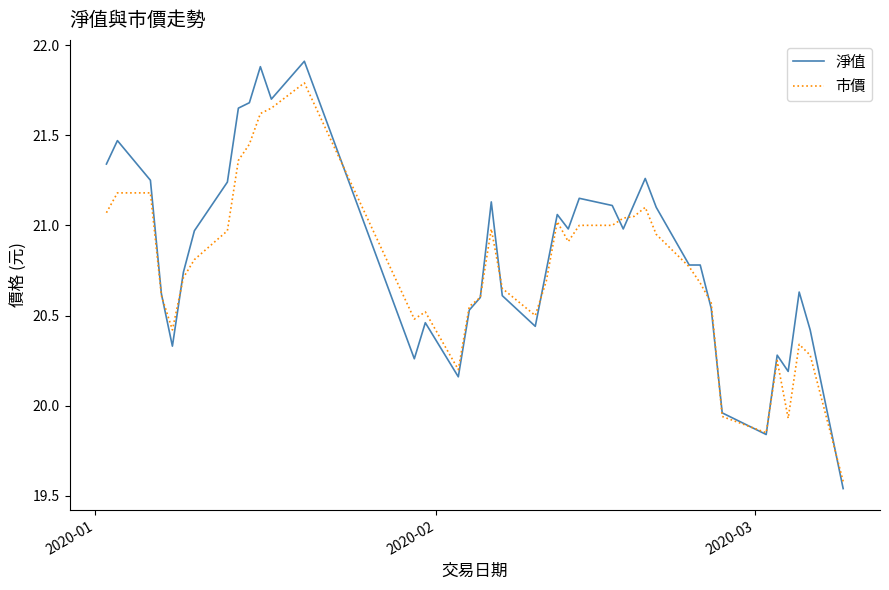

What is the maximum value shown in the chart?

21.9